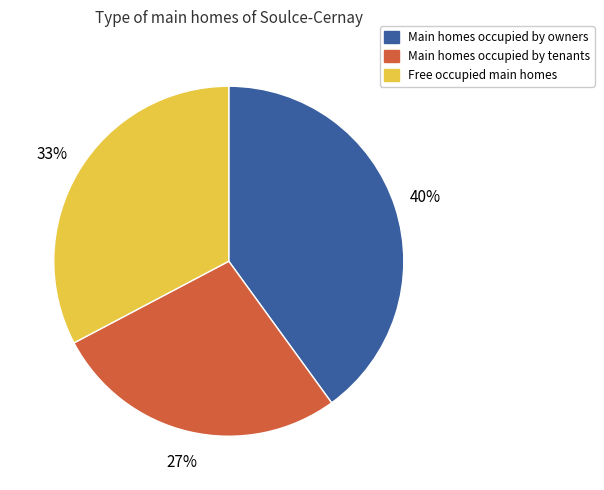

How many slices are in this pie chart?

3